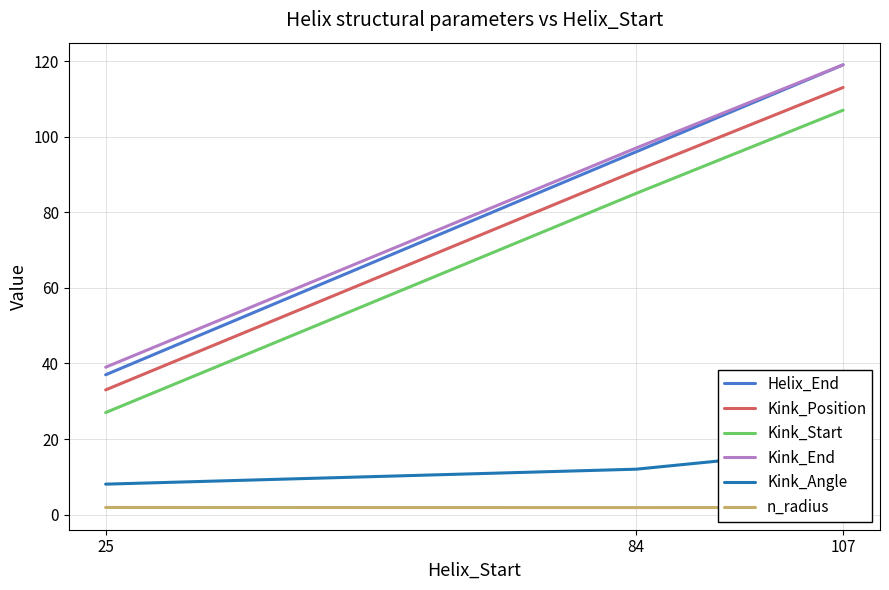

What is the maximum value shown in the chart?

119.0